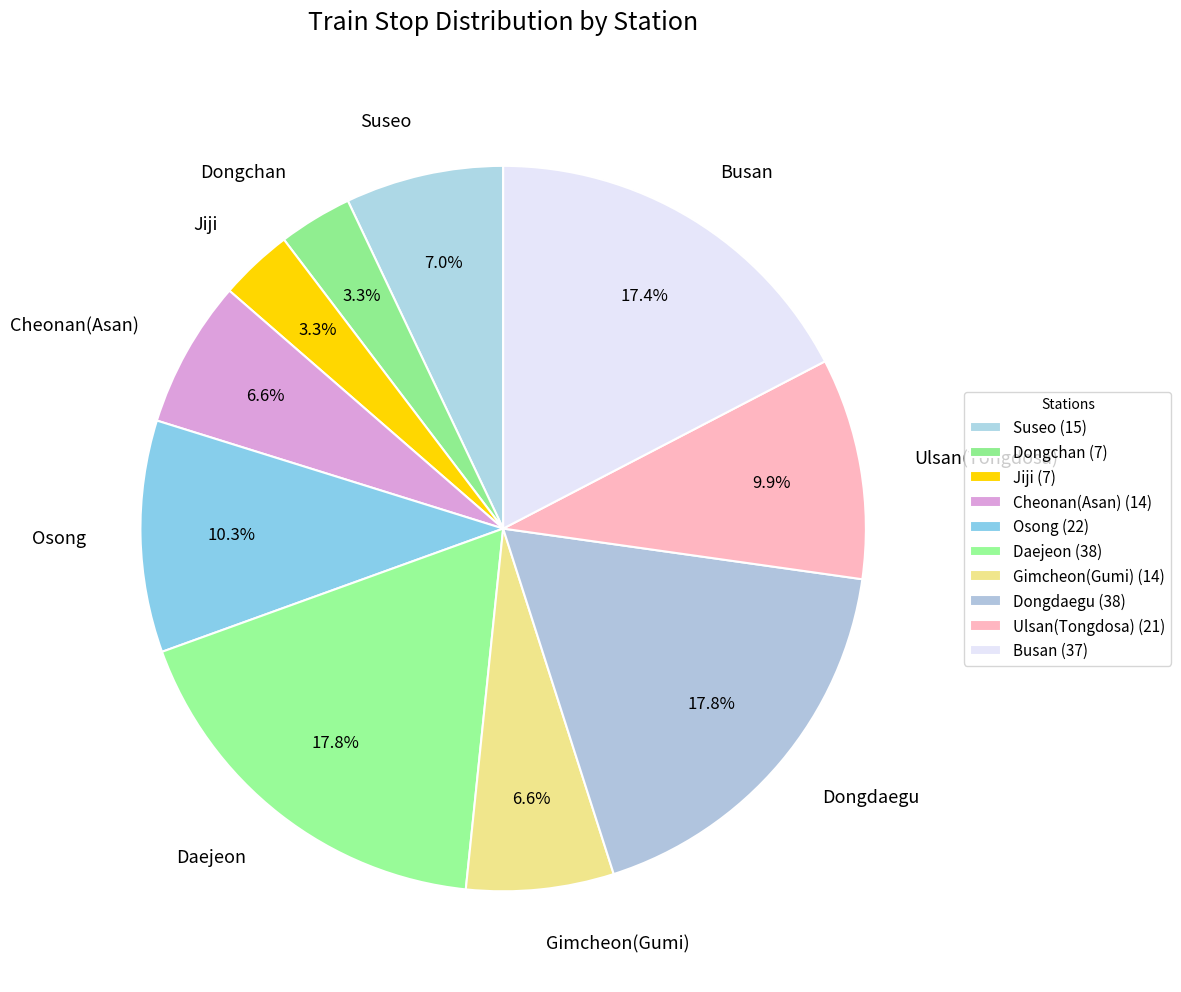

Which has a higher value, Gimcheon(Gumi) or Dongdaegu?

Dongdaegu